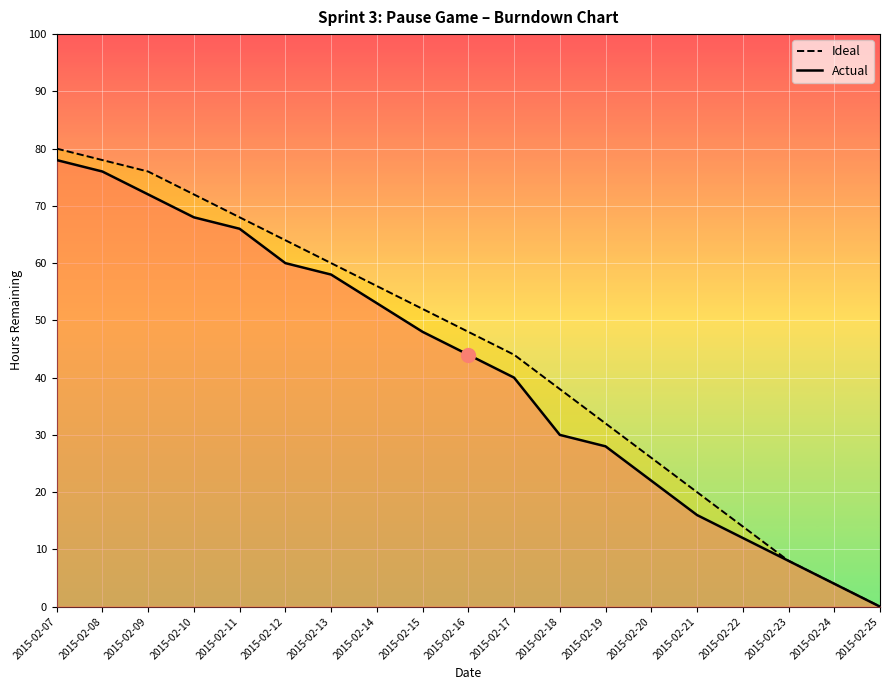

How many values in the Ideal series are below 48?

9